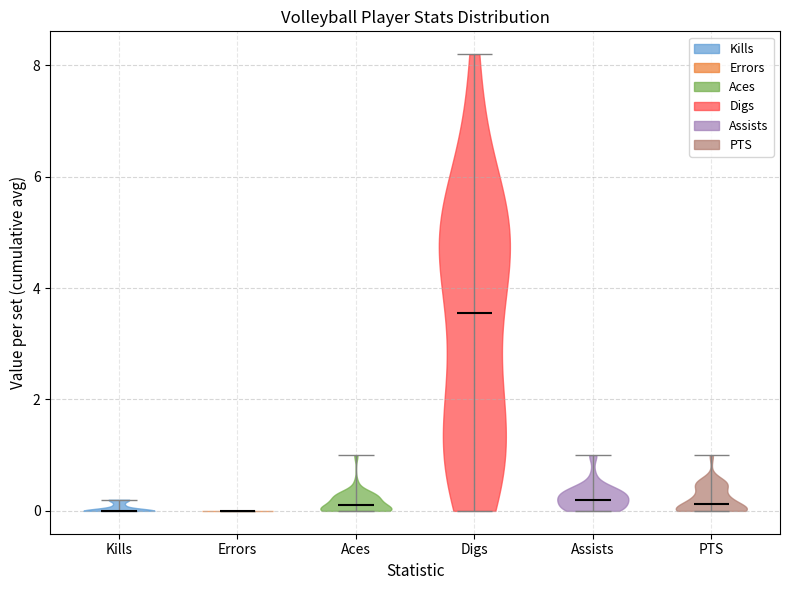

Reading left to right, read every violin against the y-axis: where its median line is, and the lowest and highest points it reaches. The values are not printed on the chart, so give them approximately, as read against the axis.

Kills: median line 0.0, lowest point 0.0, highest point 0.2
Errors: median line 0.0, lowest point 0.0, highest point 0.0
Aces: median line 0.2, lowest point 0.0, highest point 1.0
Digs: median line 3.6, lowest point 0.0, highest point 8.2
Assists: median line 0.2, lowest point 0.0, highest point 1.0
PTS: median line 0.2, lowest point 0.0, highest point 1.0